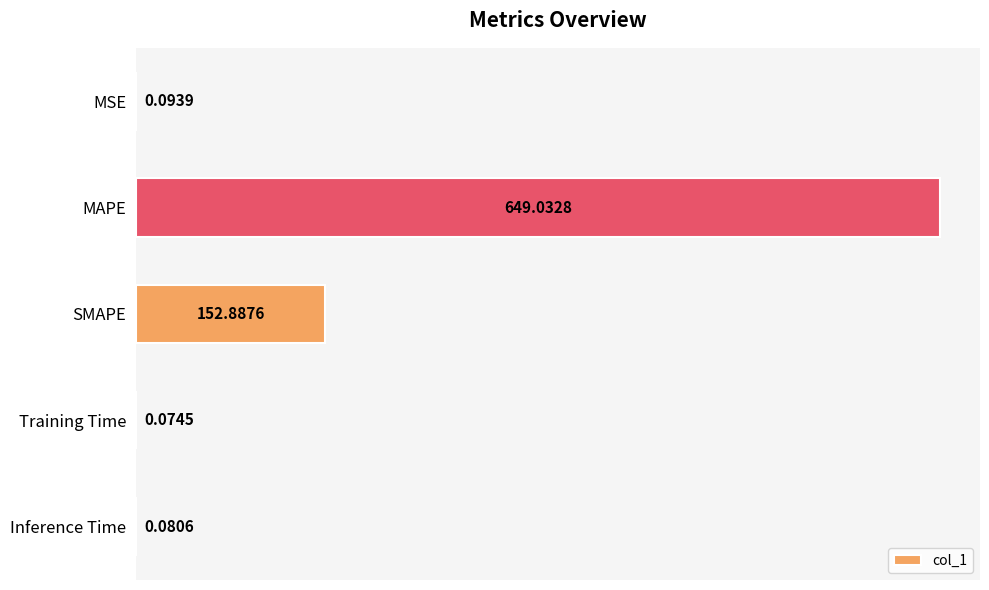

Which has a higher value, Inference Time or SMAPE?

SMAPE